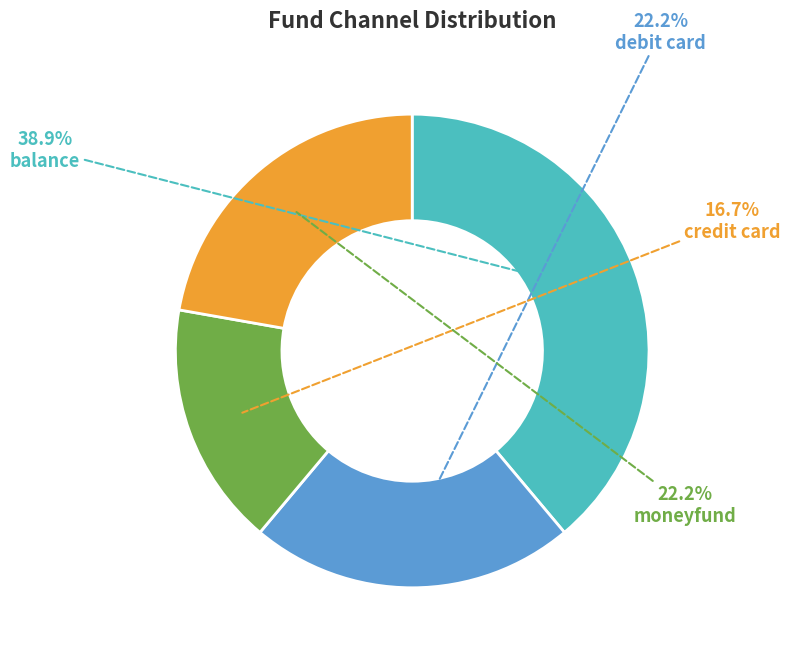

Does any single category account for the majority?

No